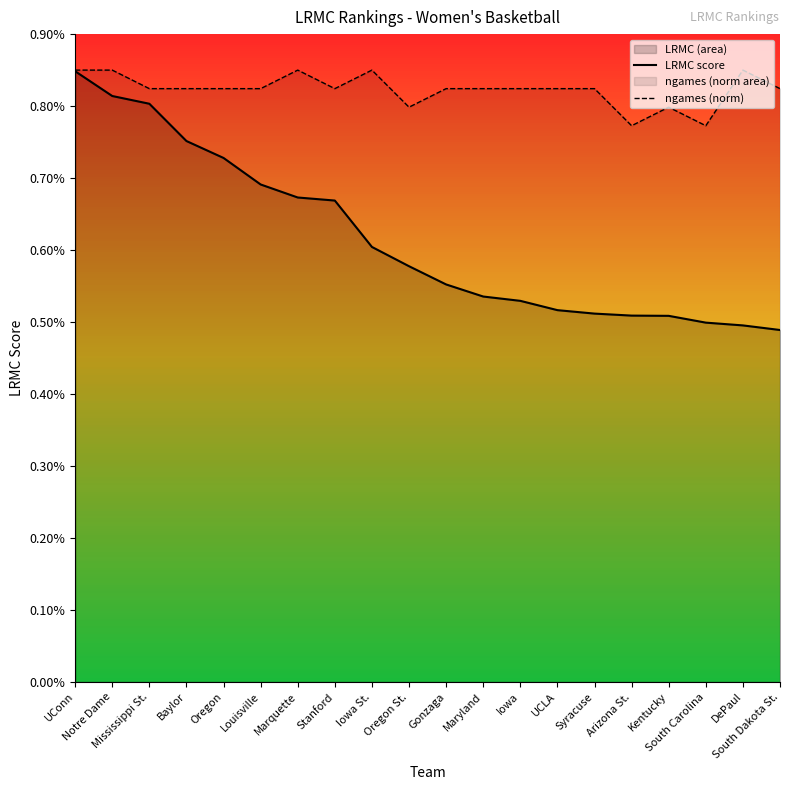

Which category has the lowest value in the ngames (norm) series?

Arizona St.